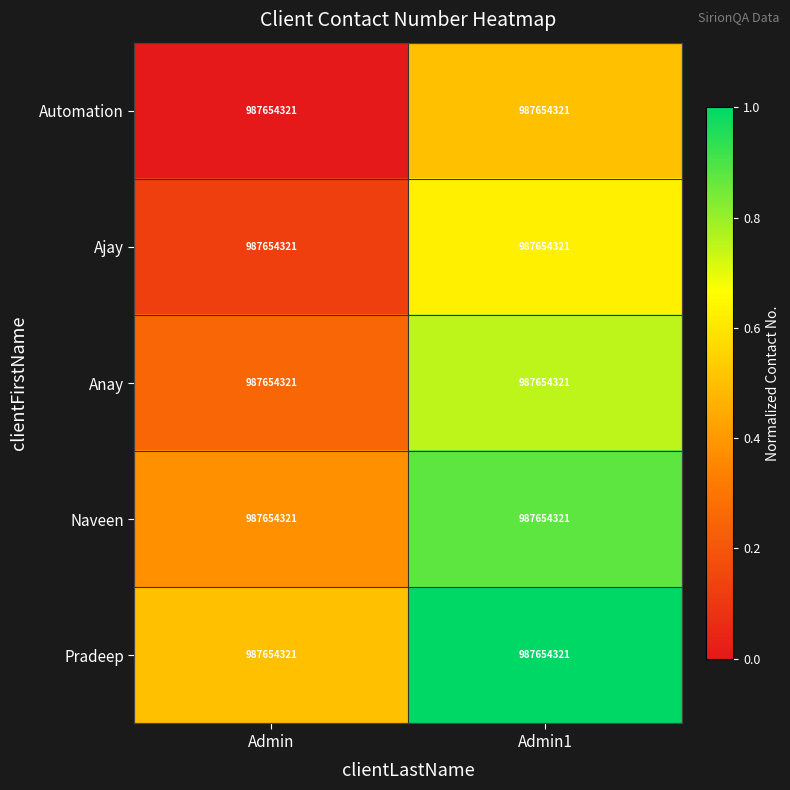

List the labels in order of Anay value, largest first.

Admin1, Admin